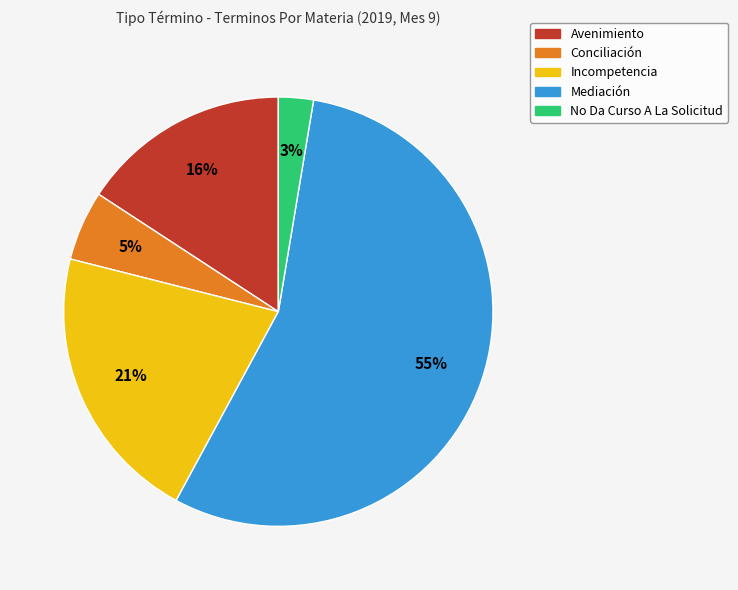

Do Avenimiento and No Da Curso A La Solicitud together represent more than half of the pie?

No